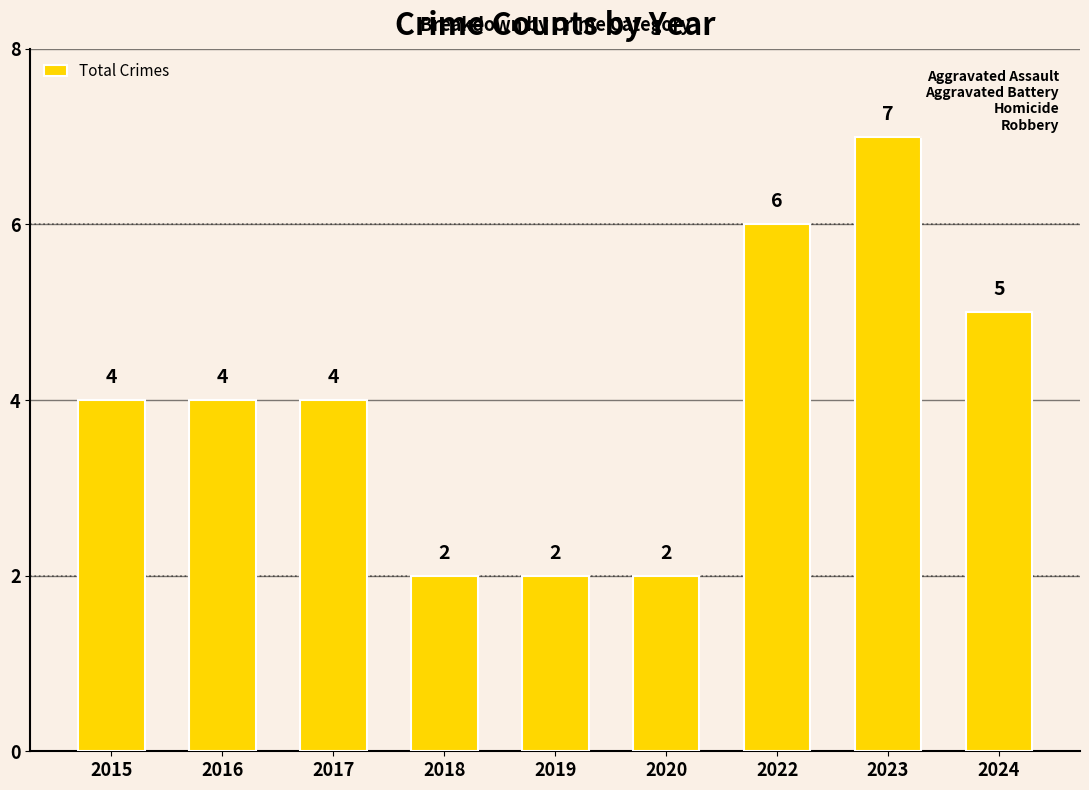

Reading left to right, what are all the values shown in this chart?

2015=4	2016=4	2017=4	2018=2	2019=2	2020=2	2022=6	2023=7	2024=5